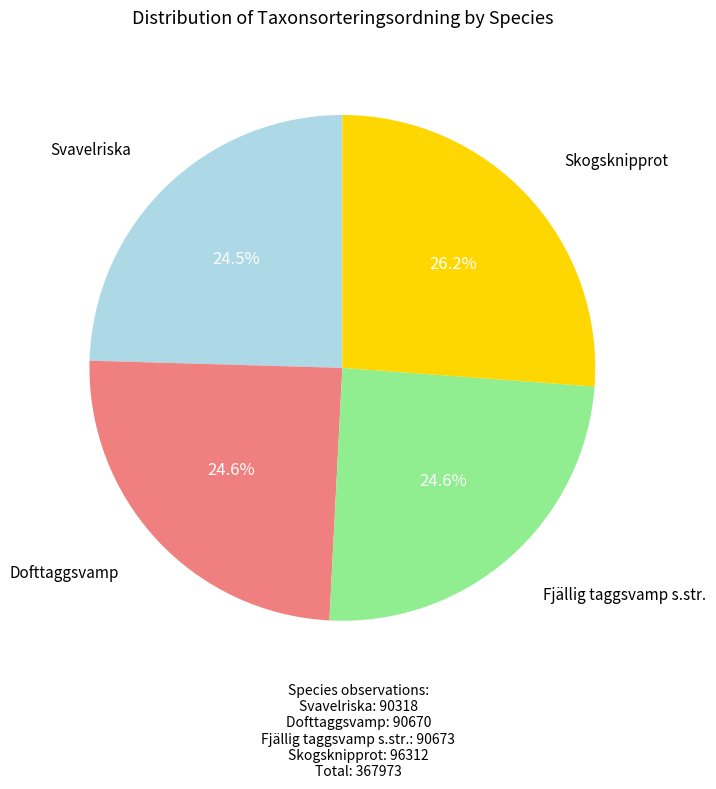

Is there any slice that represents more than half of the pie?

No